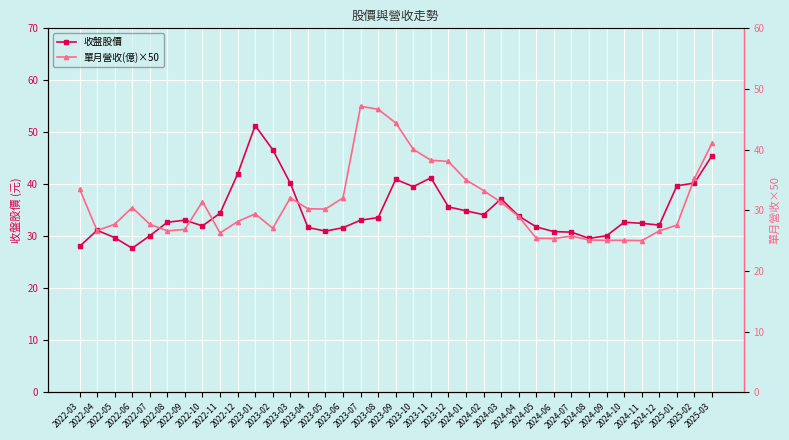

In 單月營收(億)×50, how many points are lower than both neighbors (excluding endpoints)?

7